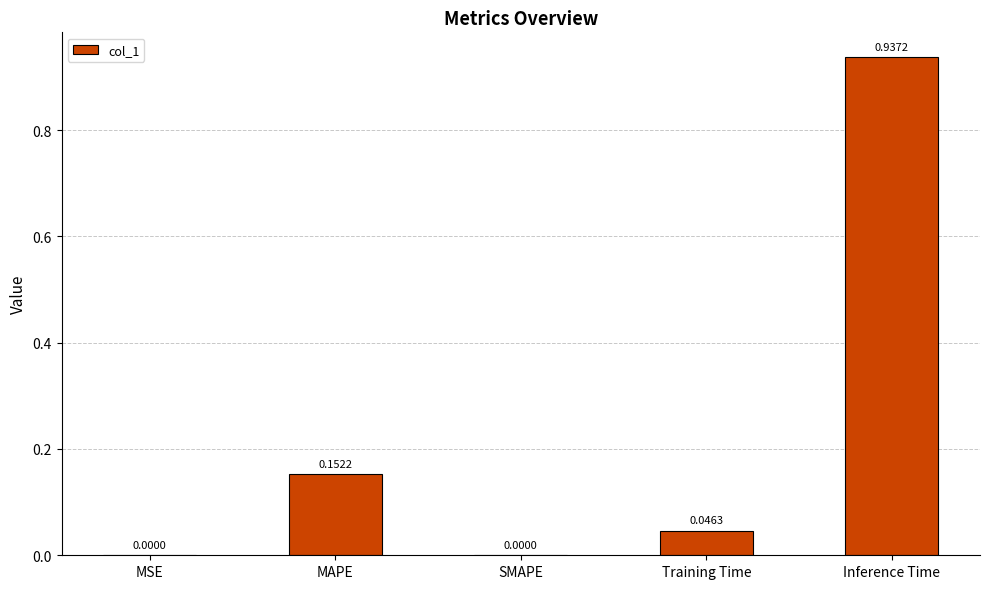

Between MAPE and SMAPE, which is larger?

MAPE